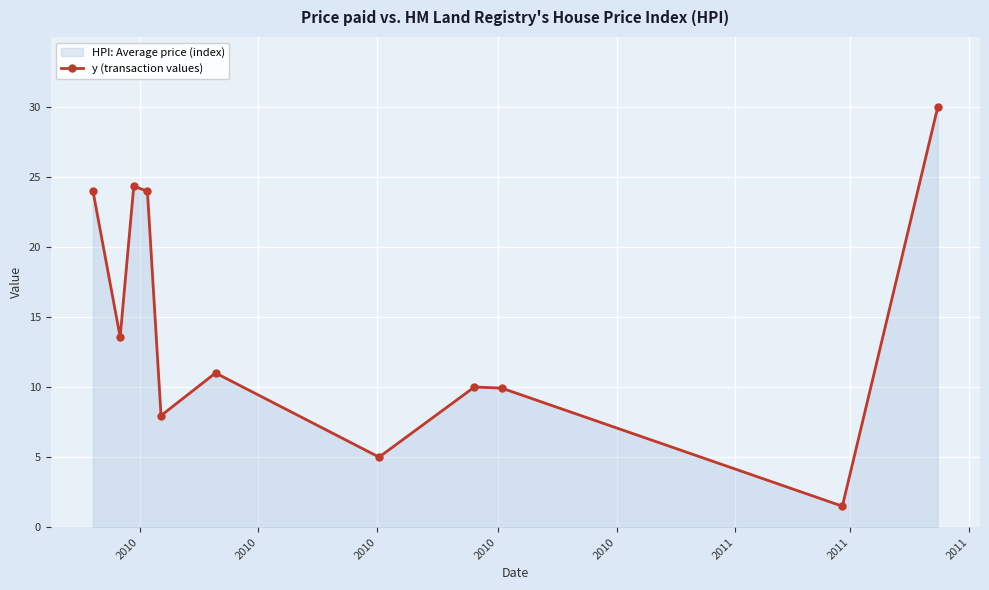

How many values are below 11?

5